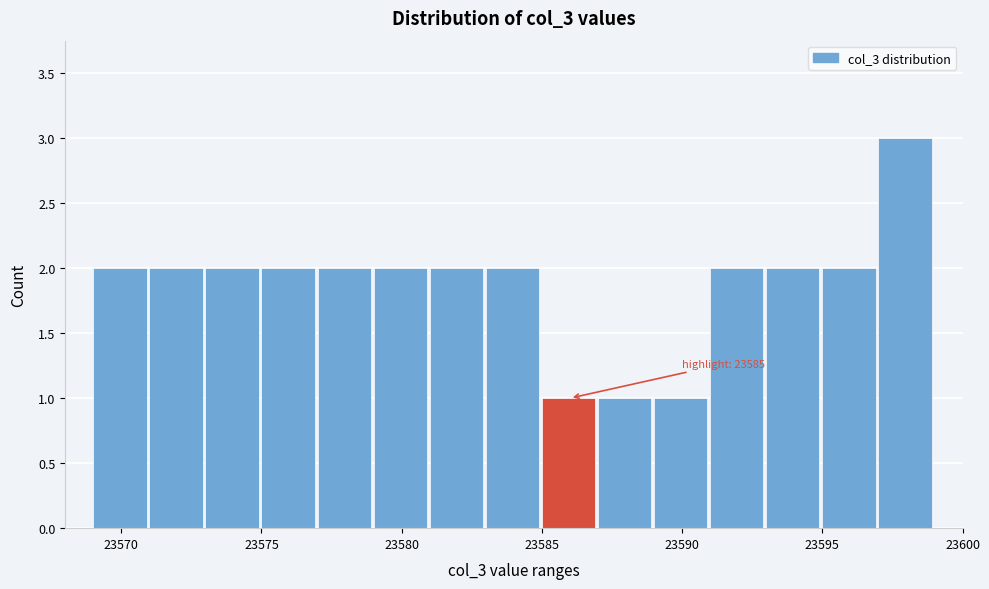

Over which range of the x-axis is the bar tallest?

23597 to 23599